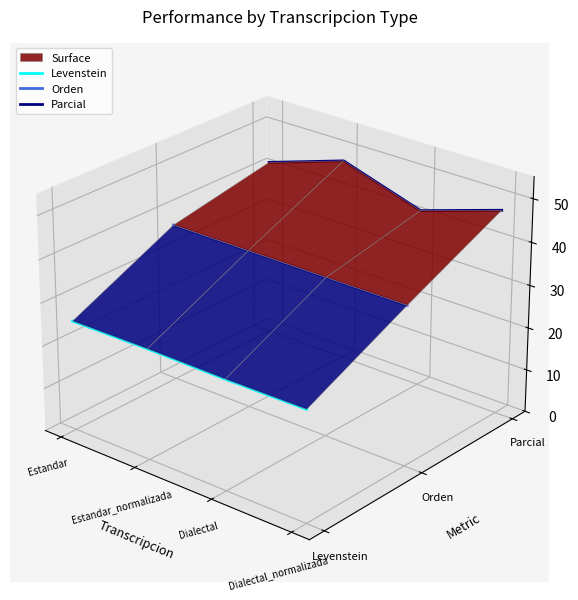

Where is Orden nearest to the value 0?

Dialectal_normalizada